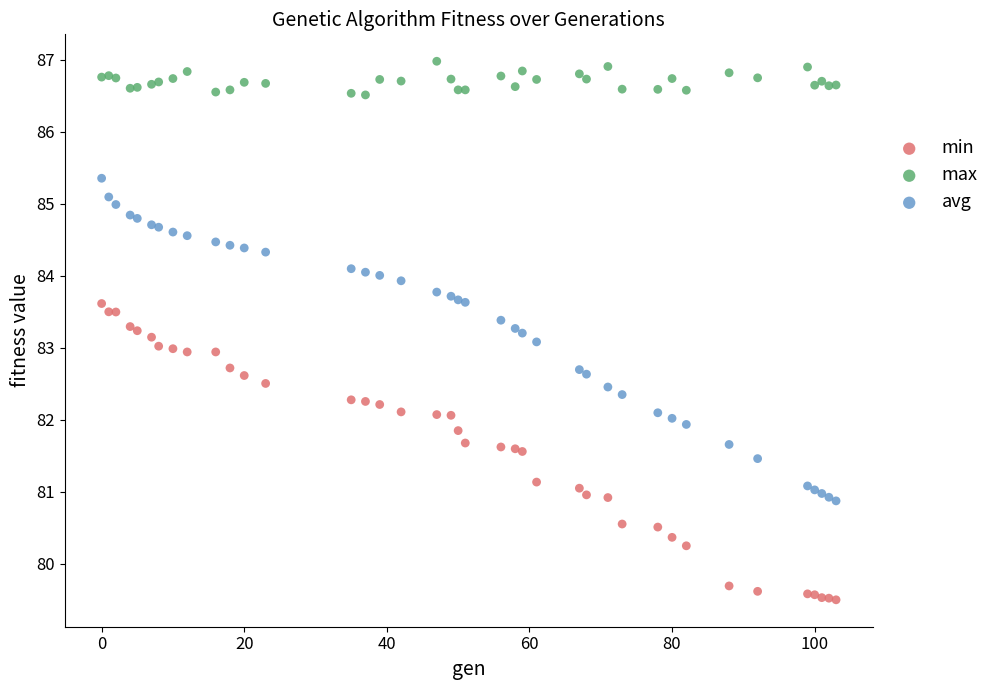

Which series contains the lowest Y value?

min